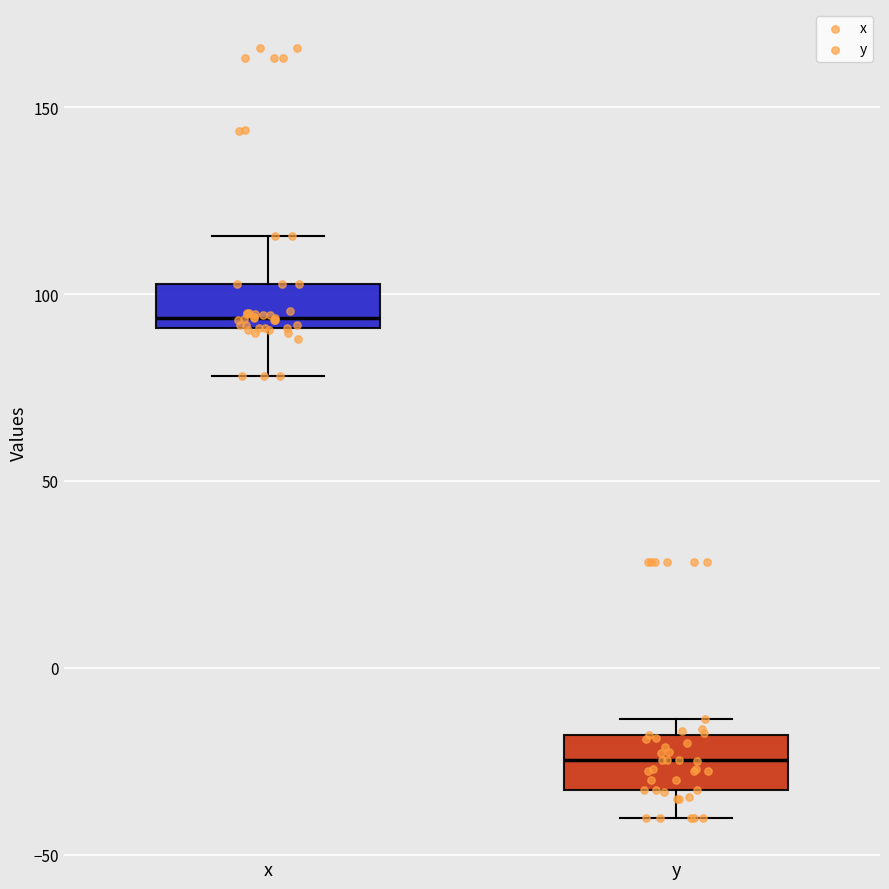

Reading left to right, read every box against the y-axis: the position of its median line, the range the box covers, and the ends of its whiskers. The values are not printed on the chart, so give them approximately, as read against the axis.

x: median 95, box 90 to 105, whiskers 80 to 115
y: median -25, box -35 to -20, whiskers -40 to -15